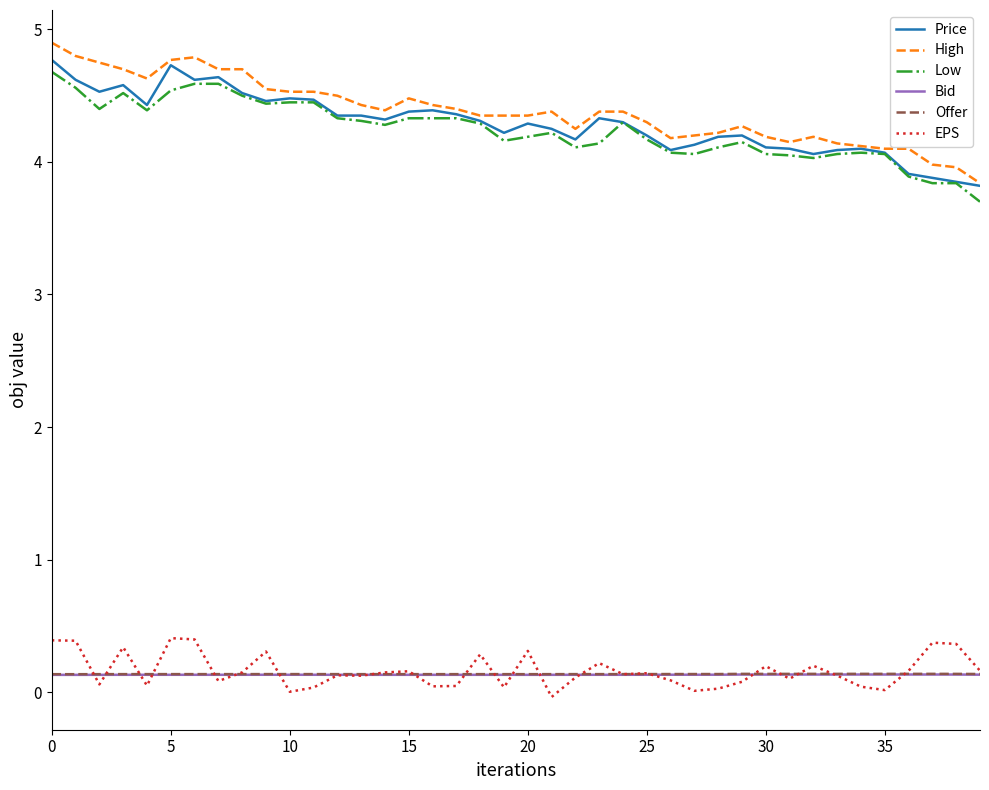

True or false: Low and Offer cross at least once.

False